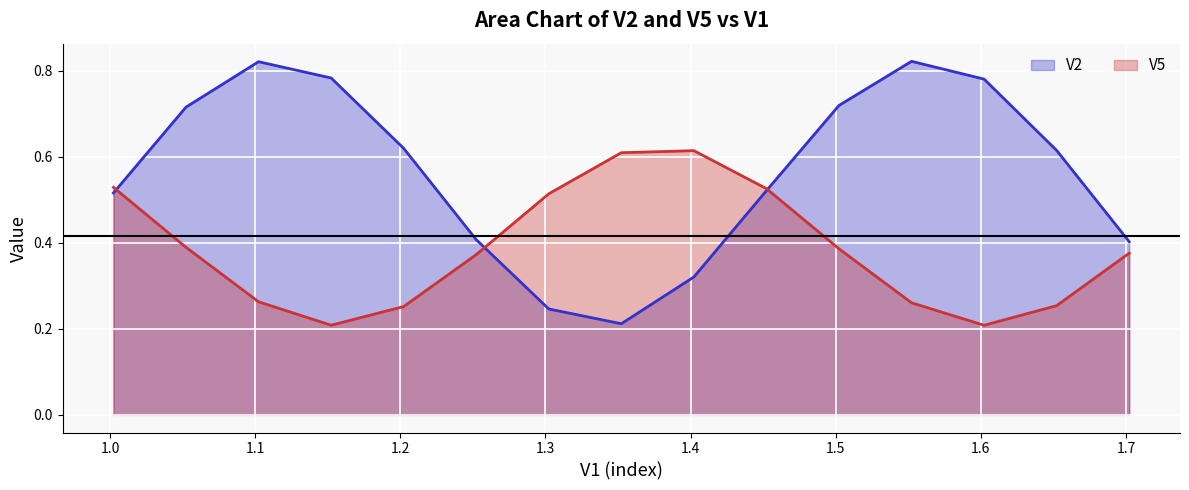

How many interior local peaks does the V5 series have?

1